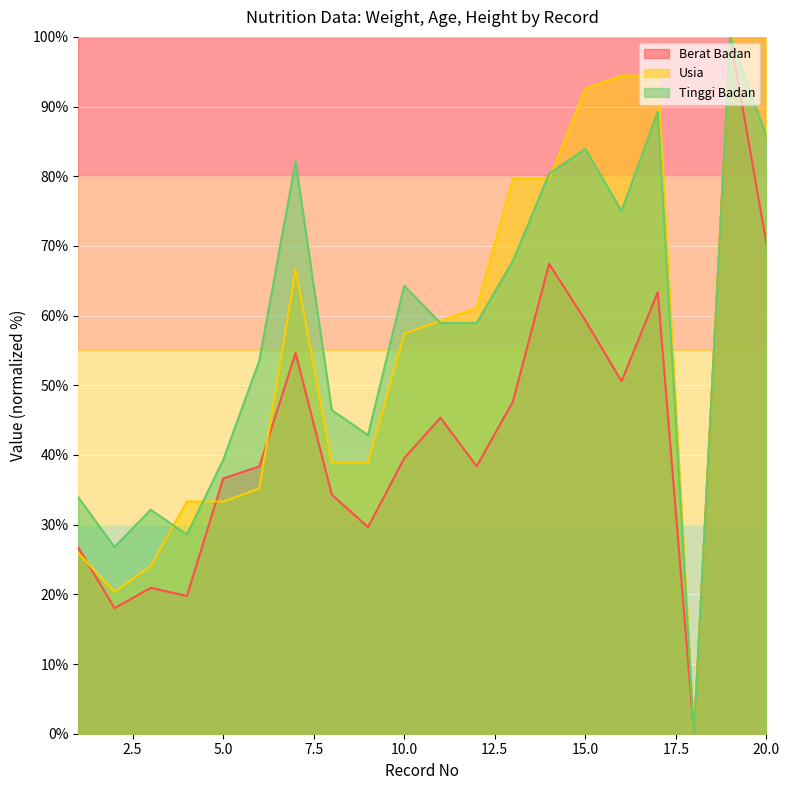

Is the value of Berat Badan at 1 greater than the value of Usia at 2?

Yes